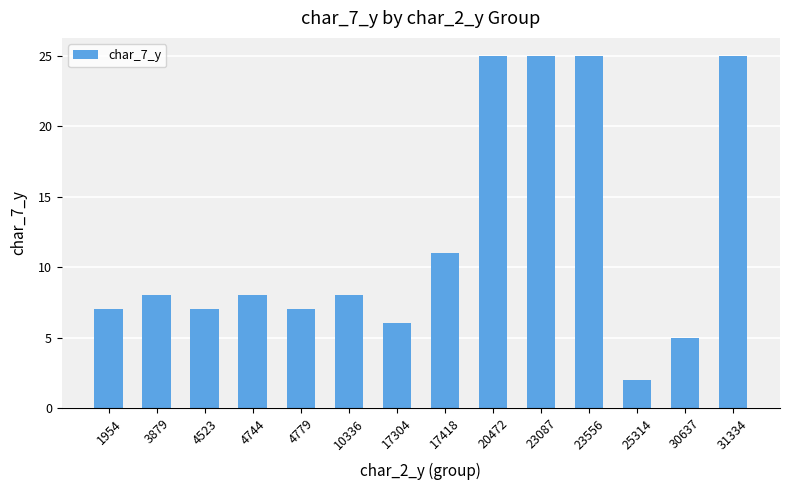

Which has a higher value, 20472 or 4779?

20472